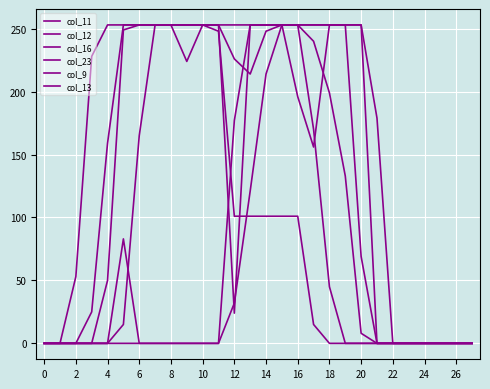

Does the chart display data point markers on the line(s)?

No